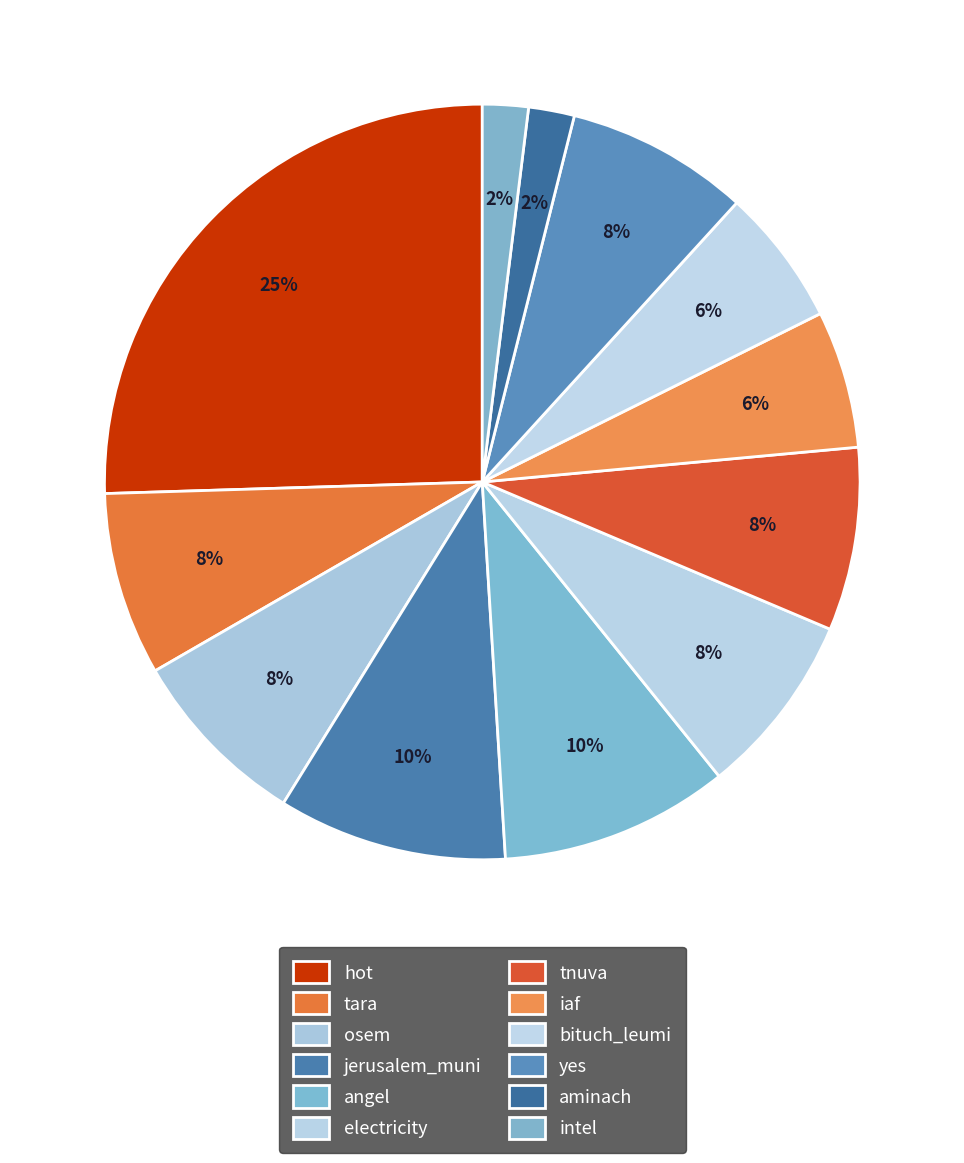

Count the number of slices in the pie.

12